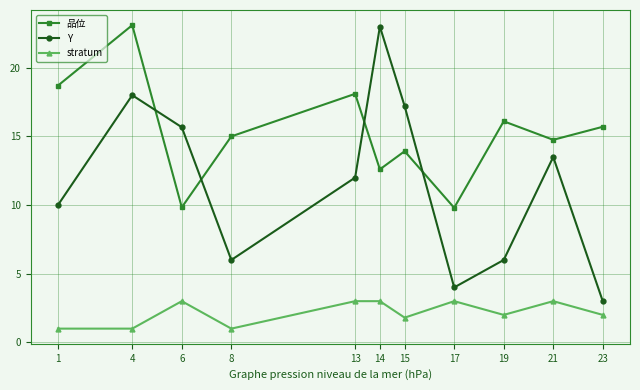

Does the chart have visible grid lines?

Yes